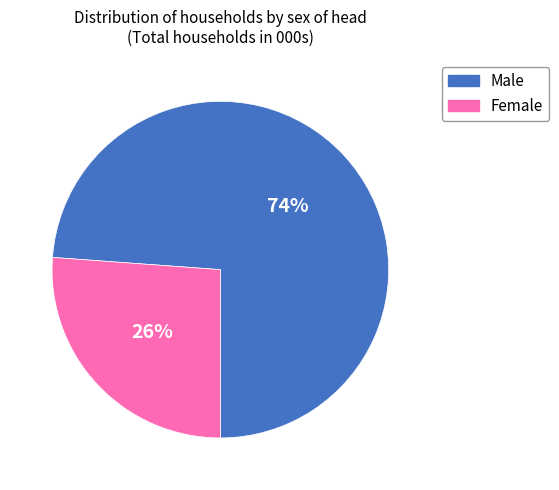

To the nearest percent, what is the combined percentage of Male and Female?

100%